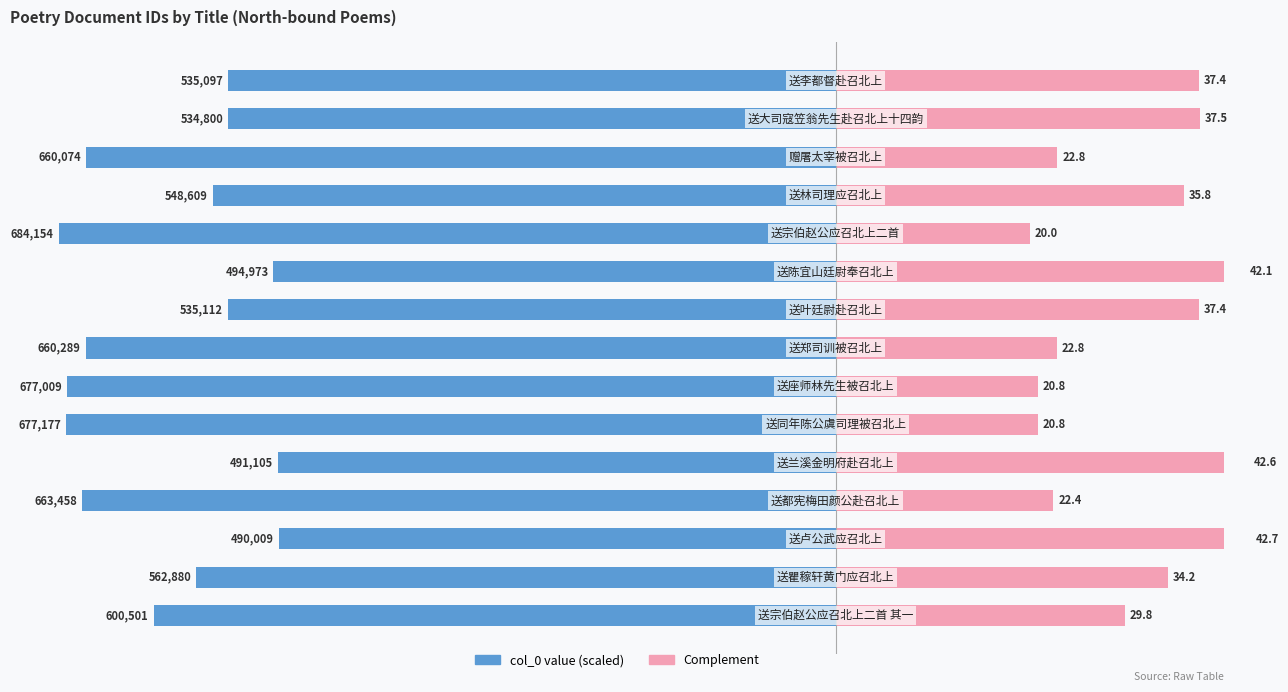

What is the value of the col_0 (scaled right) bar at the 15th from the left?

37.4